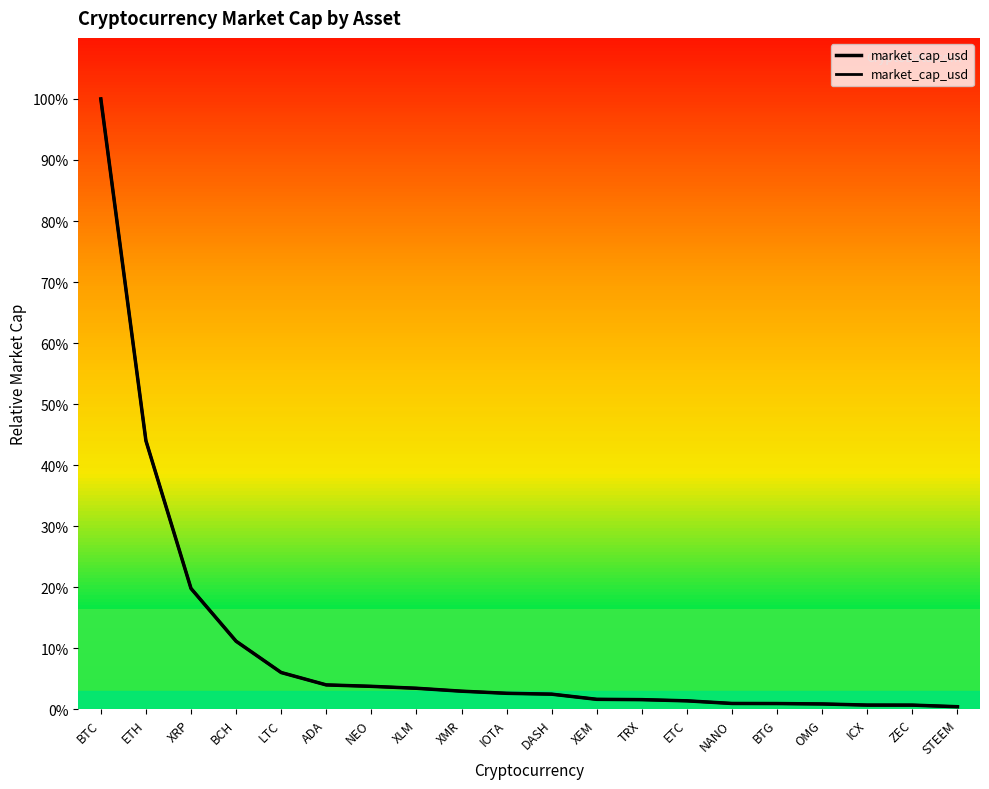

Which label corresponds to the smallest value in the chart?

STEEM